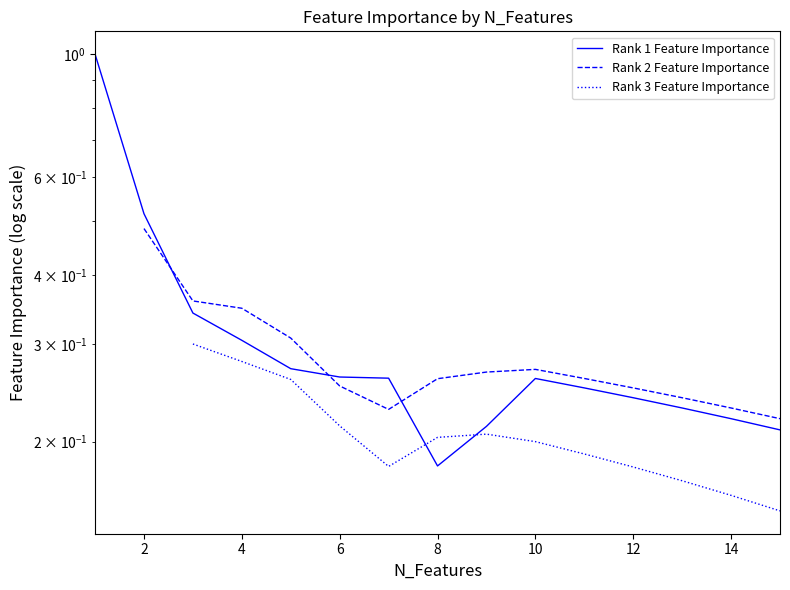

What is the total value across all series at 10?

0.7